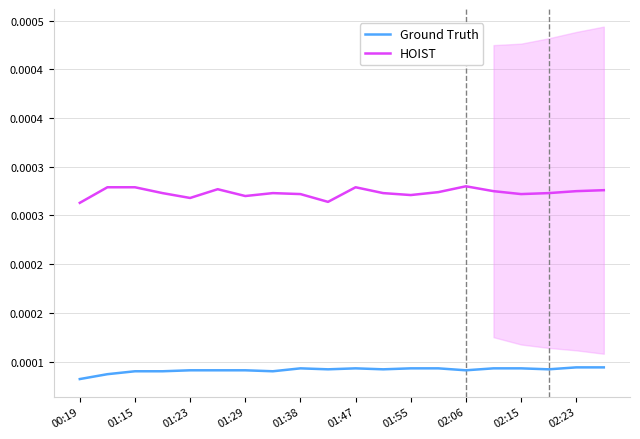

Between 01:47 and 02:06, which series saw the biggest shift?

Ground Truth